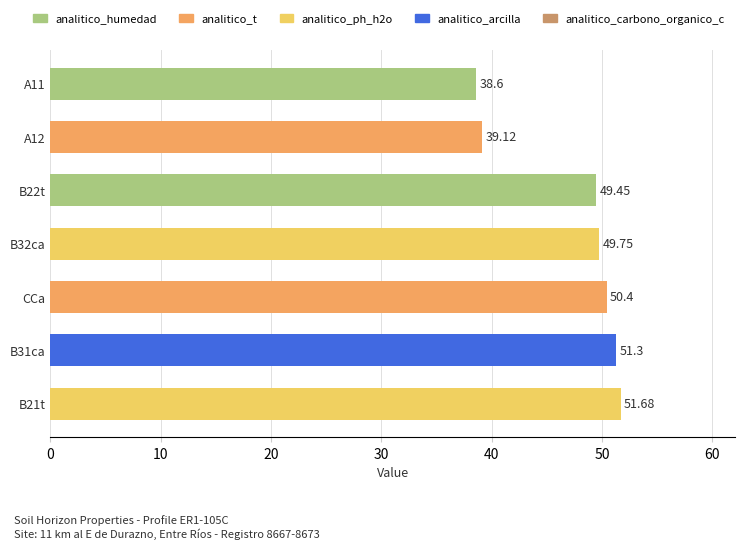

What is the change in value from B31ca to A11?

-12.7